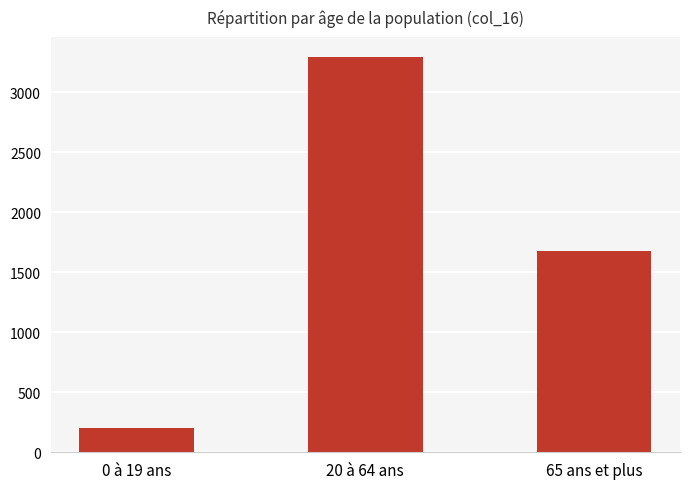

Reading left to right, list all the values displayed in this chart.

202	3295	1680